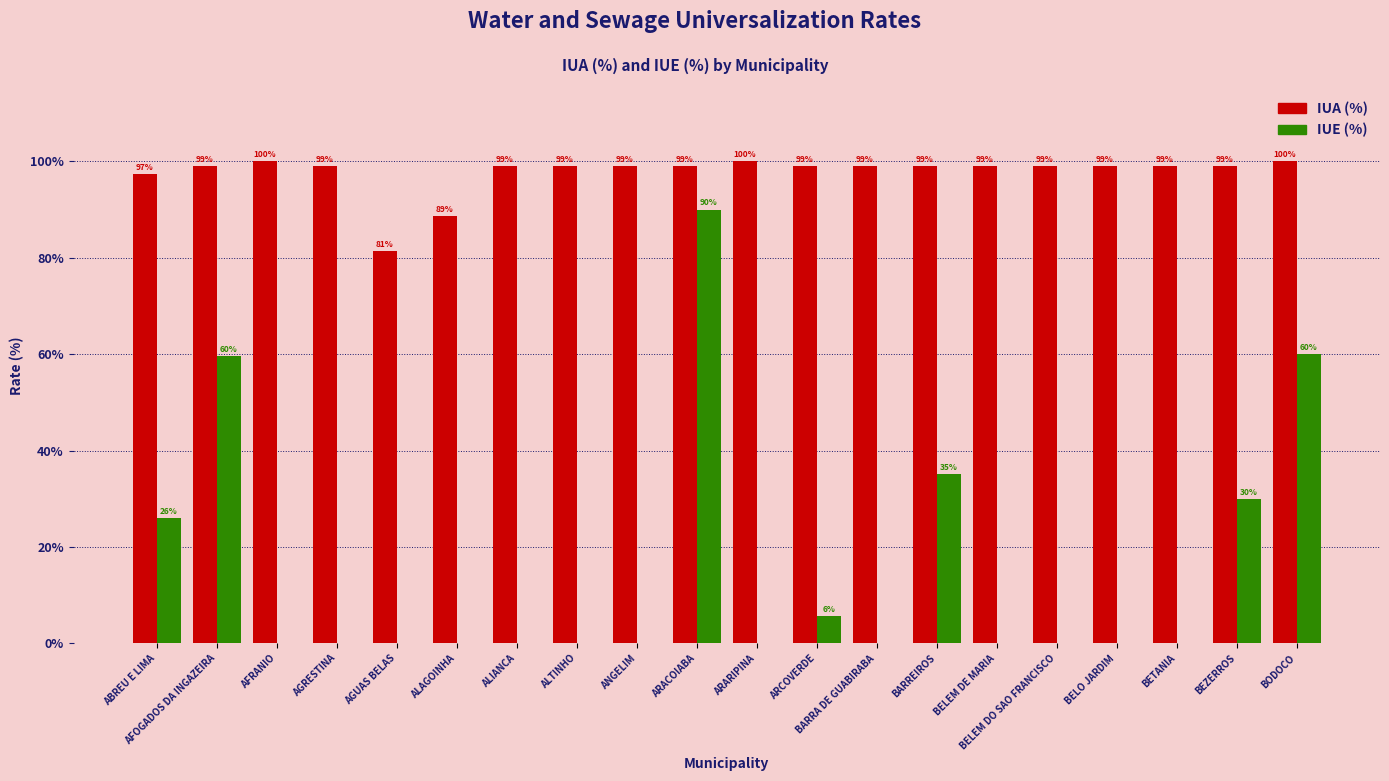

How many values in IUE (%) are above zero?

7